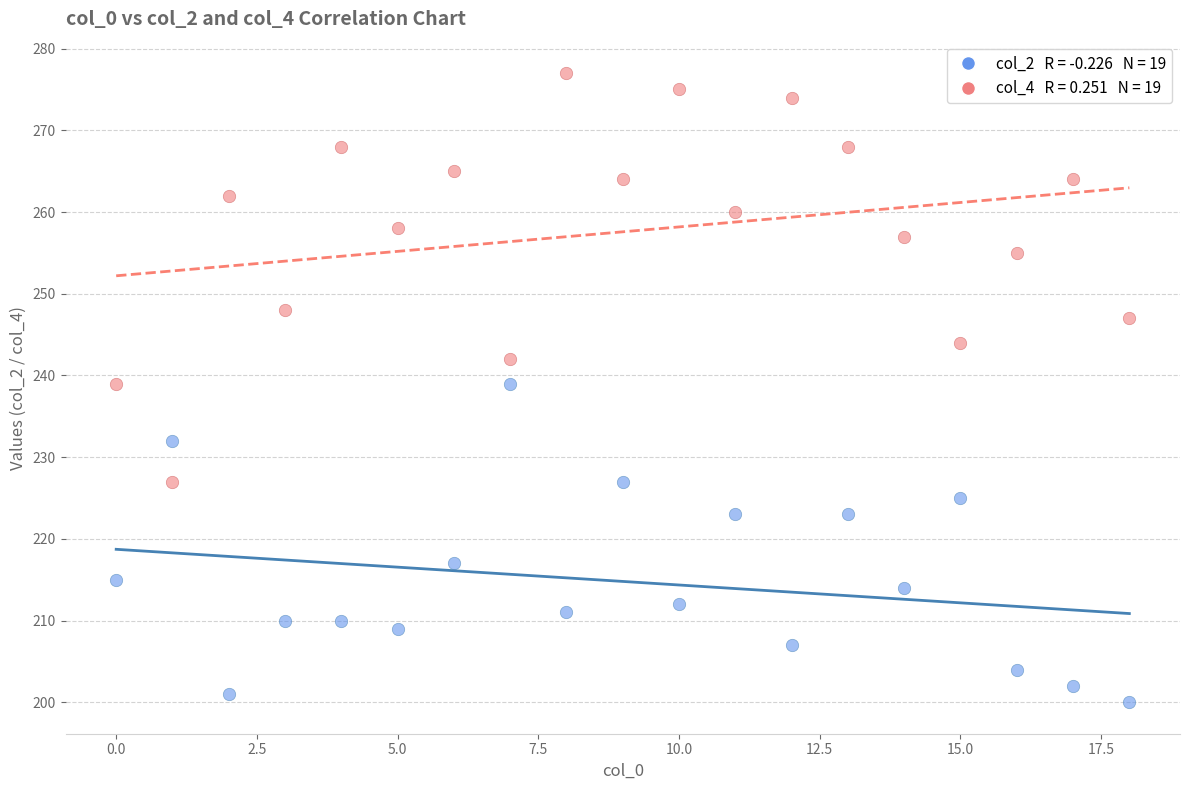

Count the number of points in this scatter plot.

38